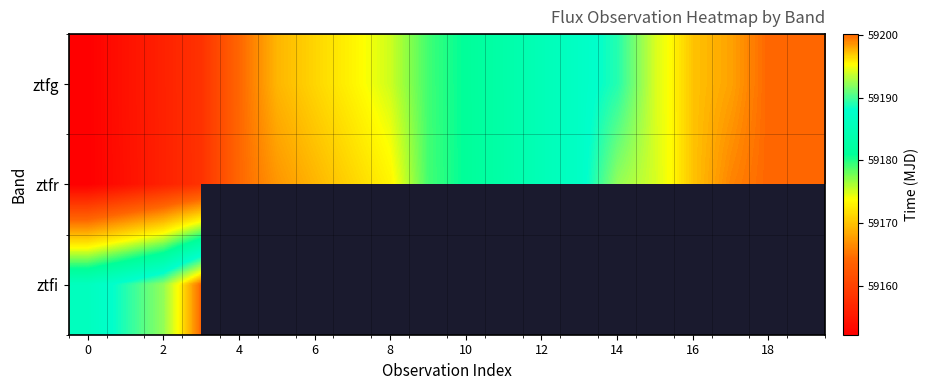

How many categories are shown in the chart?

20